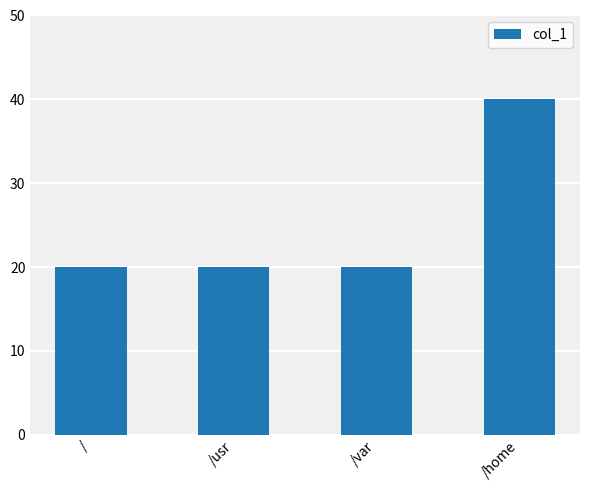

What is the maximum value shown in the chart?

40